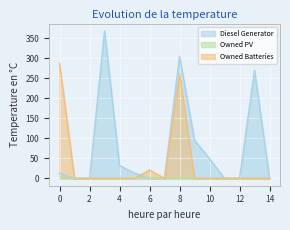

True or false: Owned Batteries and Diesel Generator intersect in this chart.

True